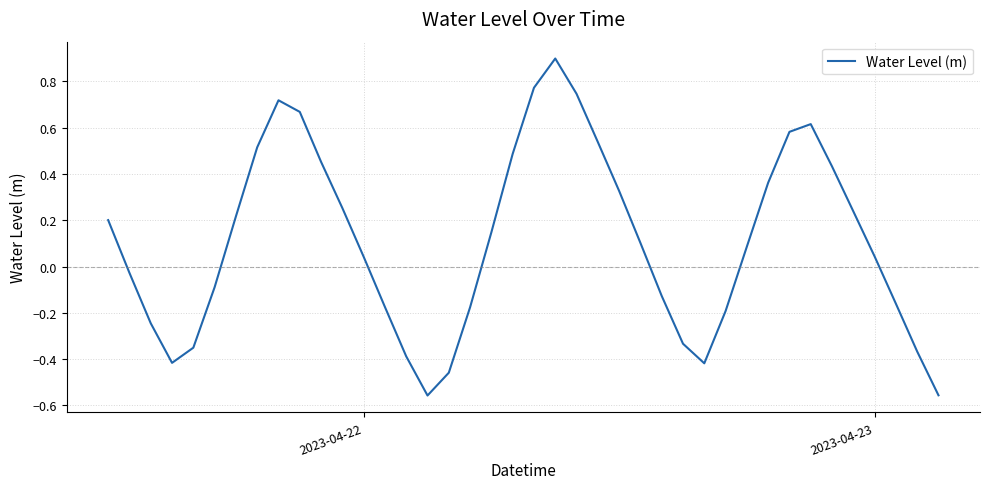

What is the difference between the maximum and minimum values?

1.5